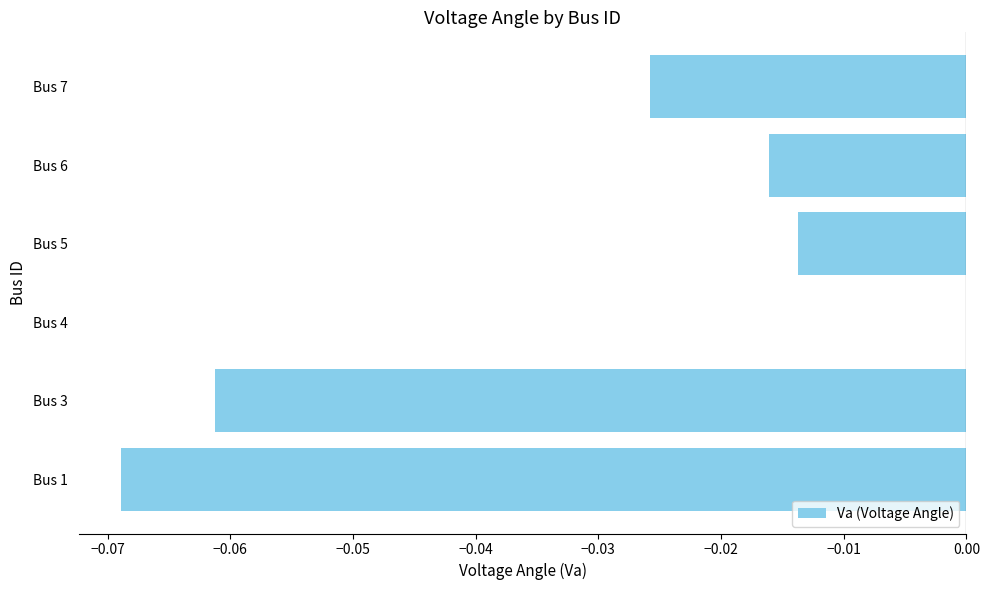

Which has a higher value, Bus 1 or Bus 4?

Bus 4